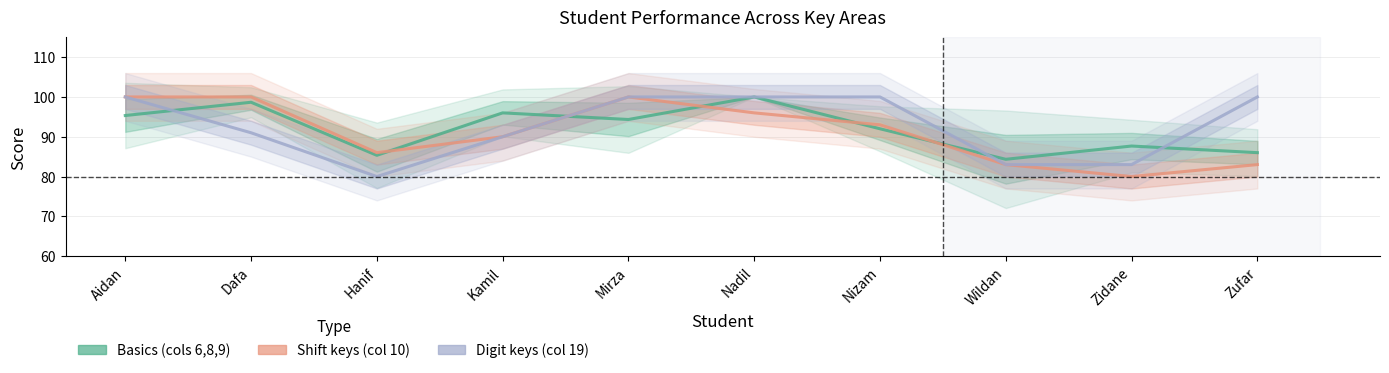

Rank the categories by Digit keys (col 19) value from highest to lowest.

Aidan, Mirza, Nadil, Nizam, Zufar, Dafa, Kamil, Wildan, Zidane, Hanif